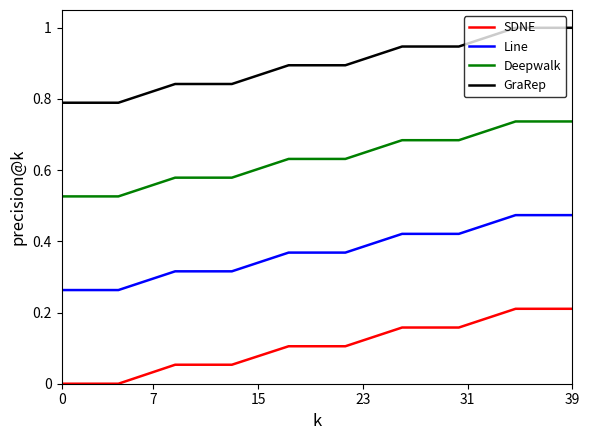

How many distinct data groups are displayed?

4